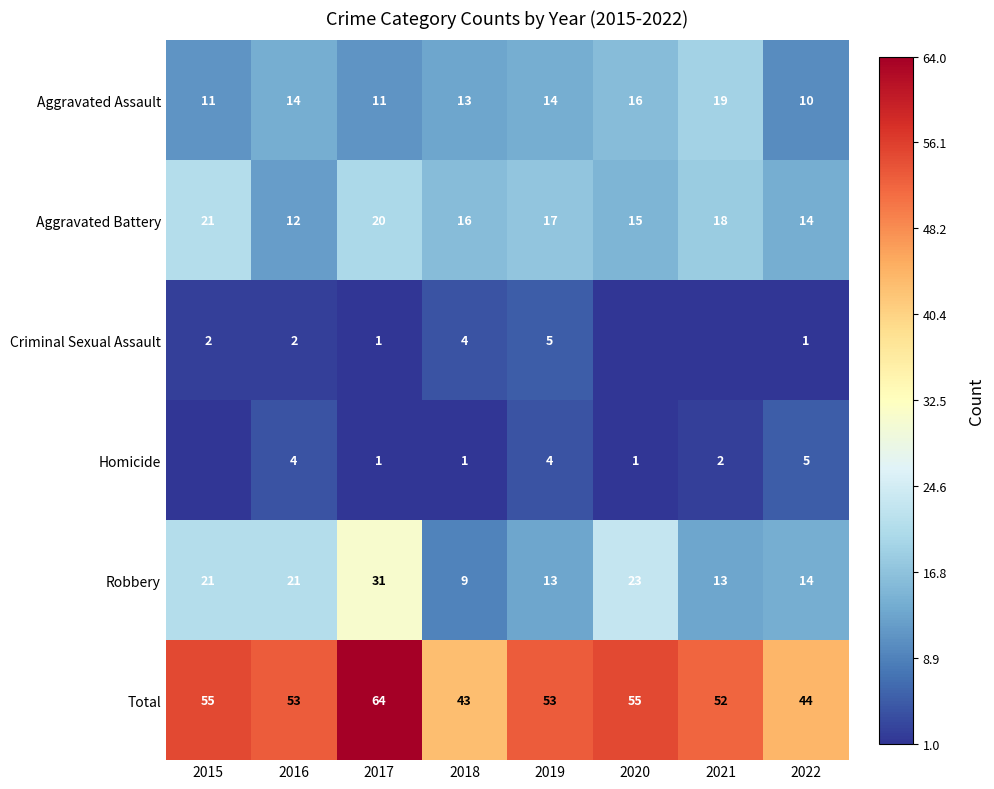

The value of Aggravated Assault at 2017 is 11. True or false?

True